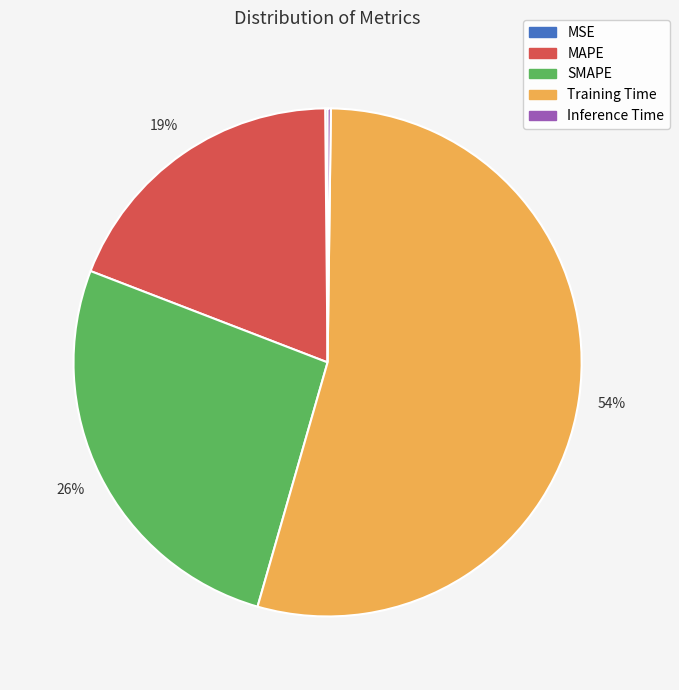

The Training Time slice represents 45% of the pie. True or false?

False